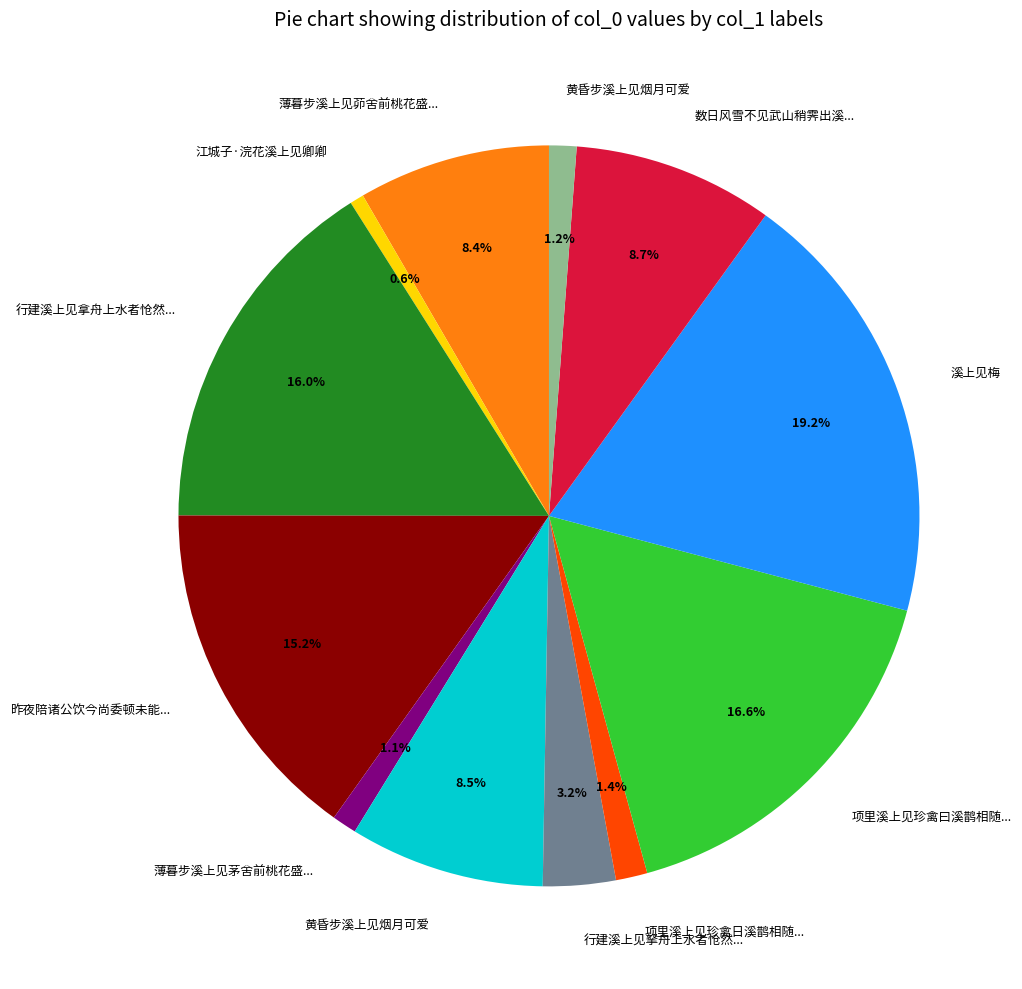

Is there any slice that represents more than half of the pie?

No